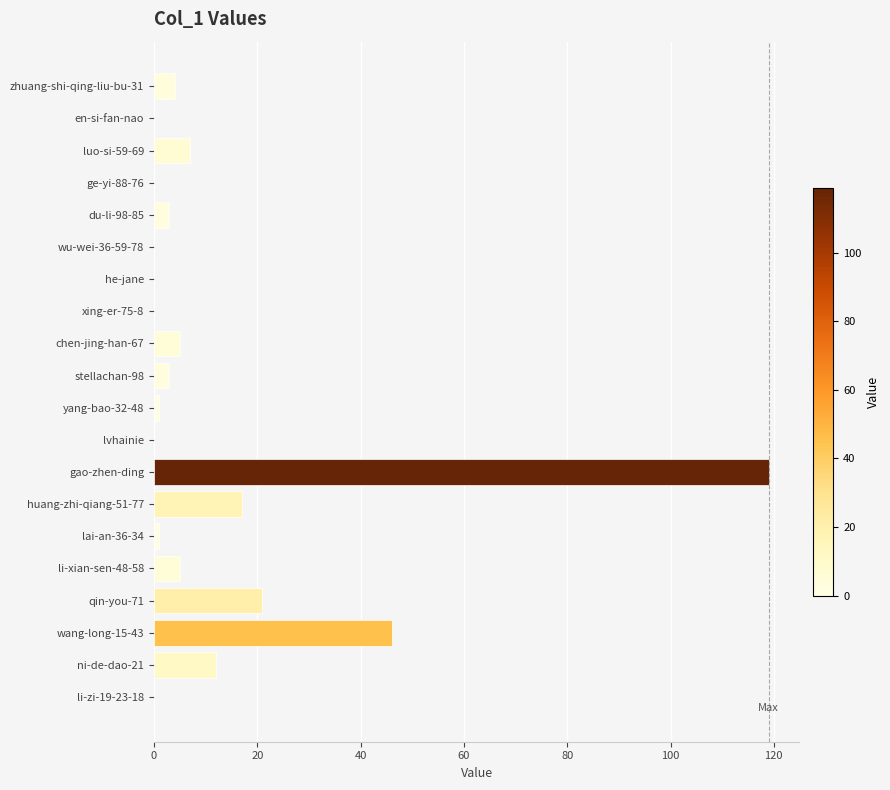

How many data points does each series have?

20